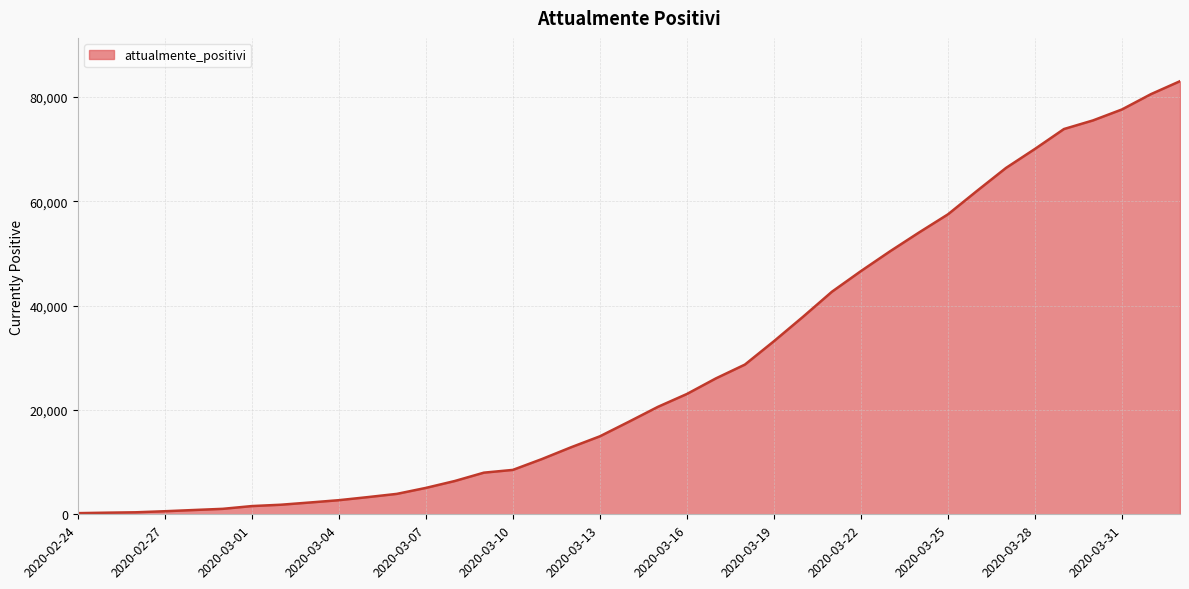

What is the difference between the maximum and minimum values?

82828